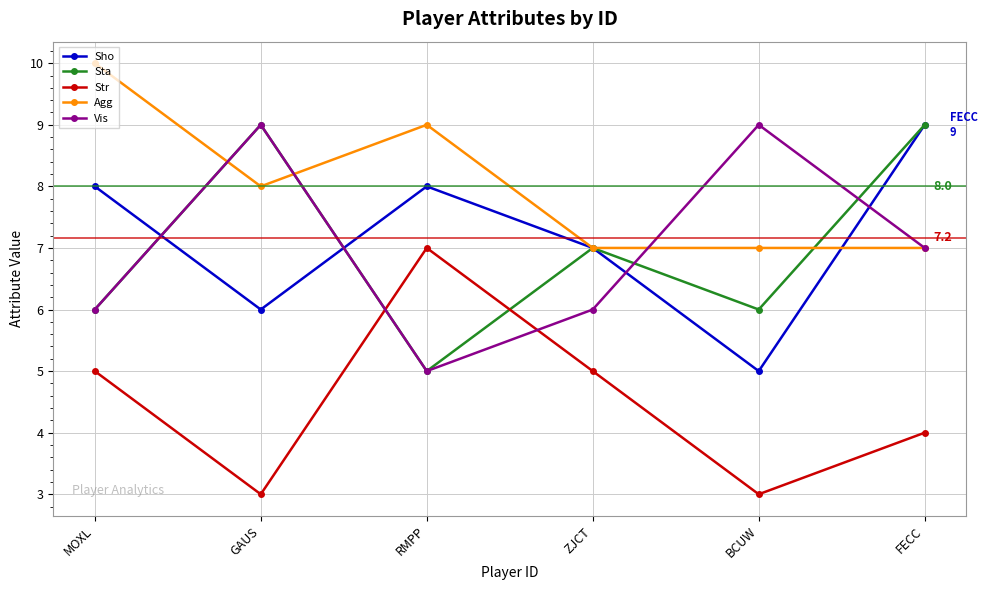

What are all the series names shown in the legend?

Sho, Sta, Str, Agg, Vis